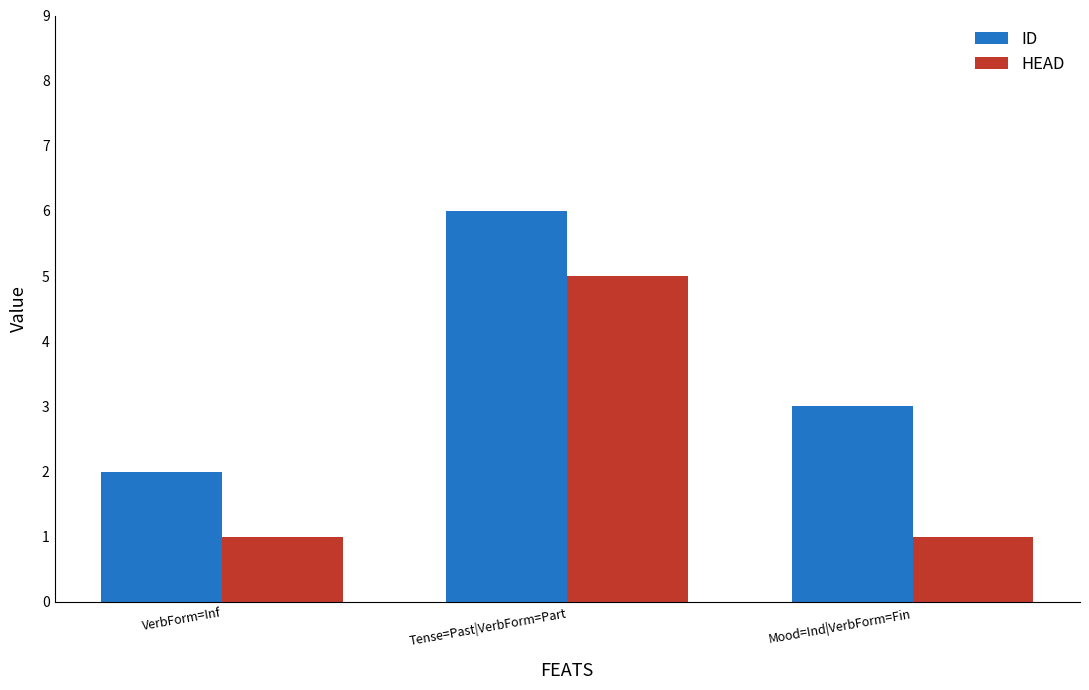

Which series changed the most between VerbForm=Inf and Mood=Ind|VerbForm=Fin?

ID